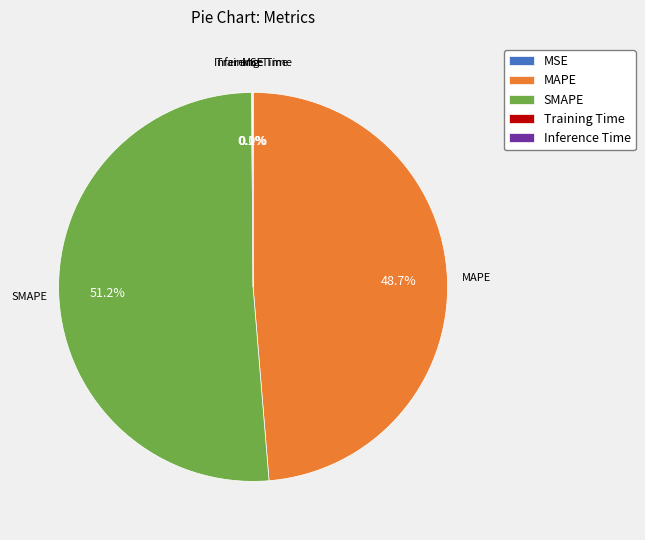

What is the largest slice in the pie chart?

SMAPE